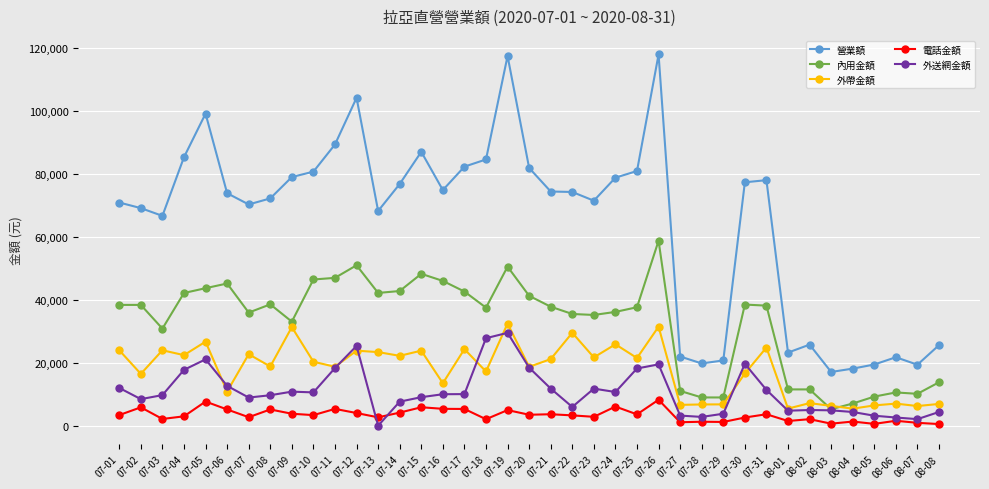

What is the difference between the 外帶金額 values at 07-25 and 07-18?

4280